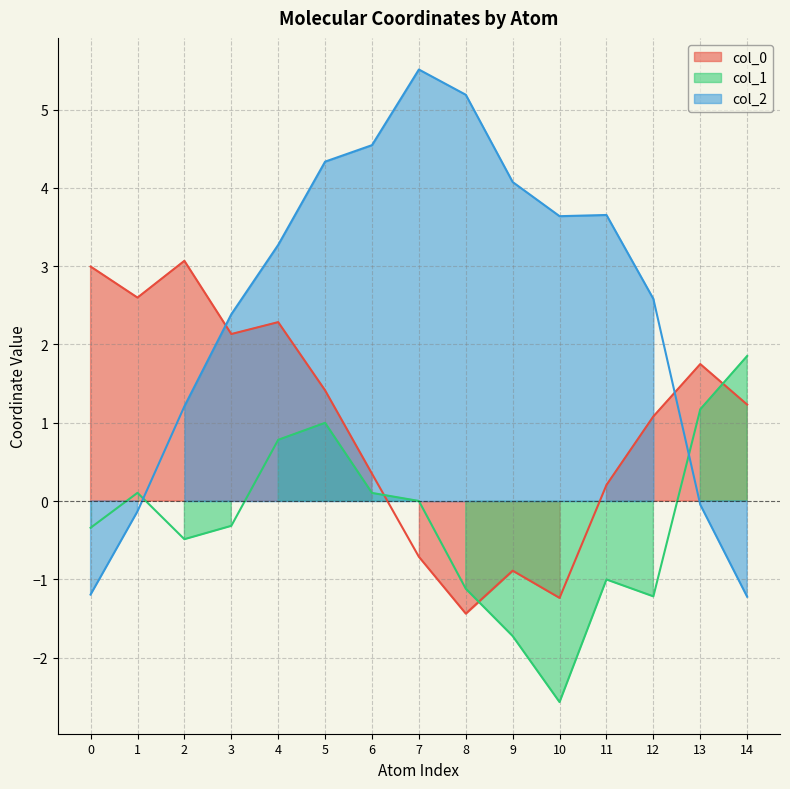

What is the average value of the col_2 series?

2.5